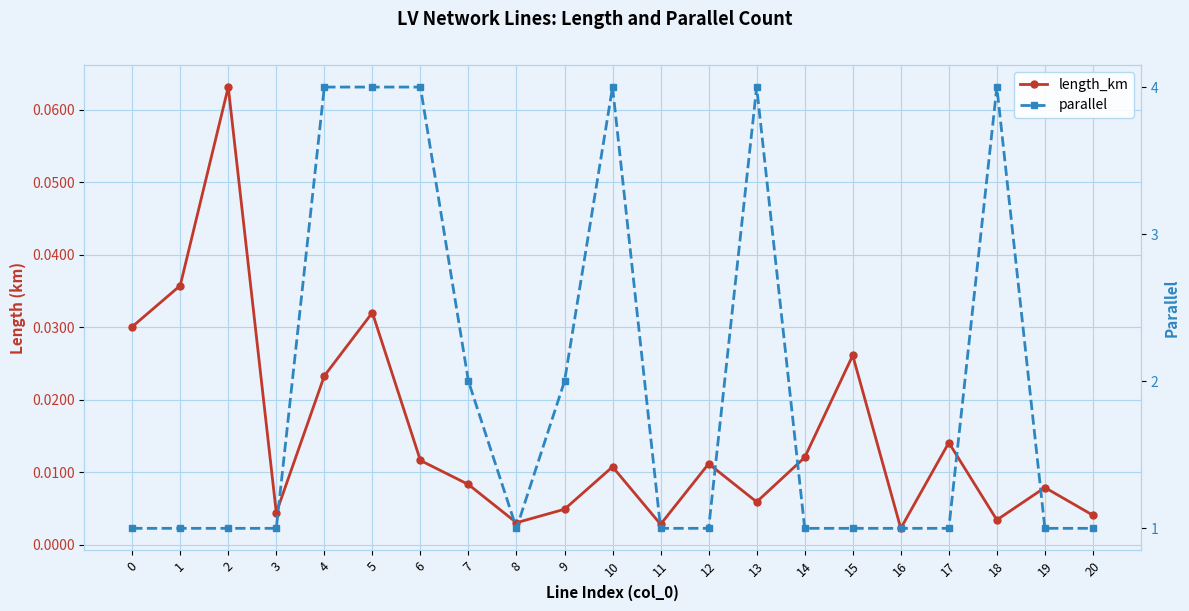

Is the value of length_km at 2 greater than the value of parallel at 16?

No